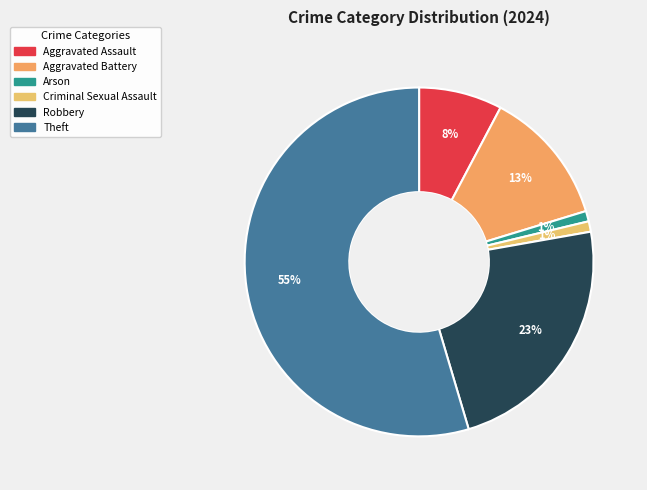

What is the smallest slice in the pie chart?

Arson